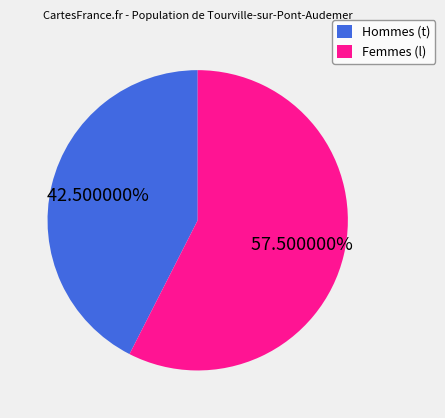

Rank the categories by value from highest to lowest.

Femmes (l), Hommes (t)